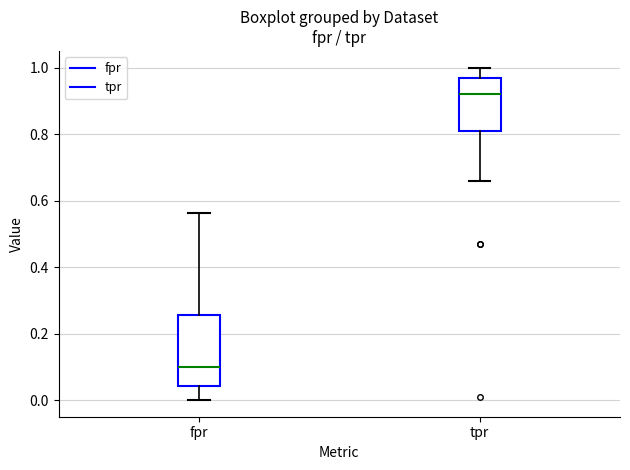

Reading left to right, transcribe this box plot: for each box, give where its median line is, the range the box spans, and where its two whiskers end, as read against the y-axis. The values are not printed on the chart, so give them approximately, as read against the axis.

fpr: median 0.10, box 0.04 to 0.26, whiskers 0.00 to 0.56
tpr: median 0.92, box 0.80 to 0.96, whiskers 0.66 to 1.00